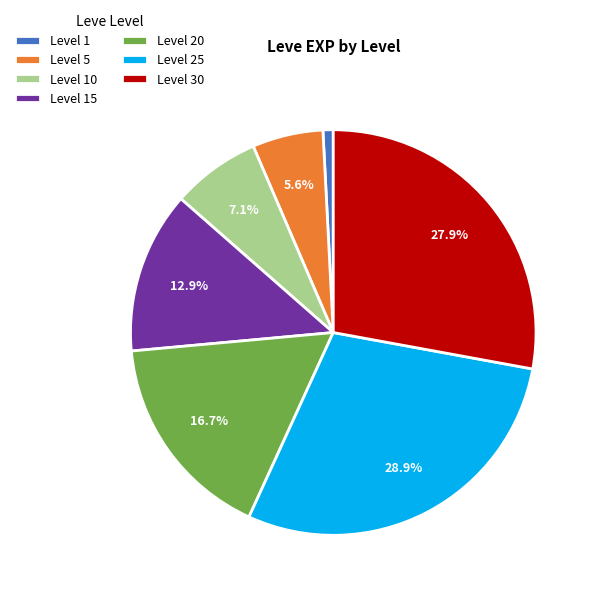

Which category has the smallest portion of the pie?

Level 1